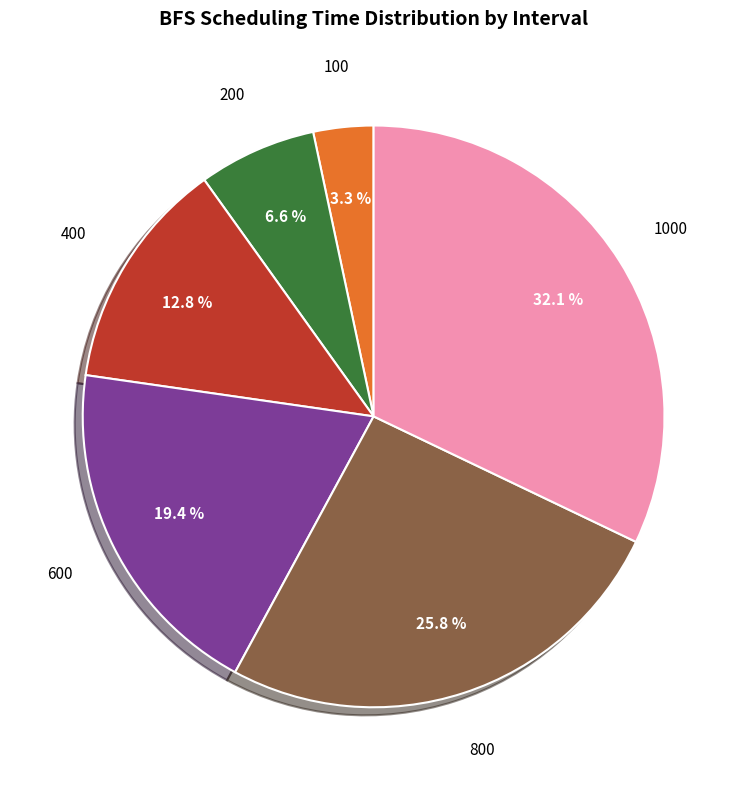

To the nearest percent, what is the combined percentage of 1000 and 400?

45%